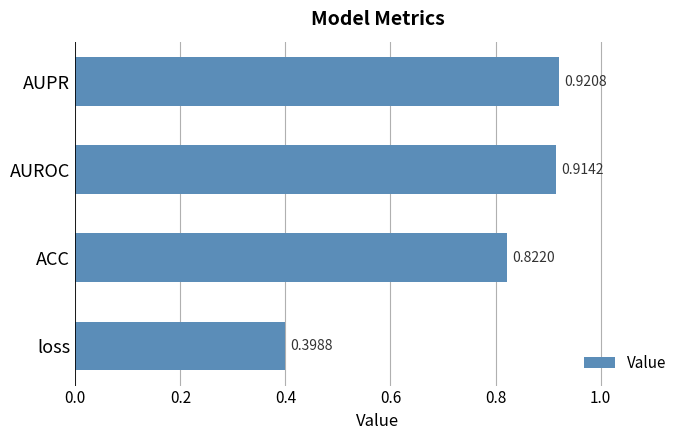

Which category has the lowest value across all series?

loss